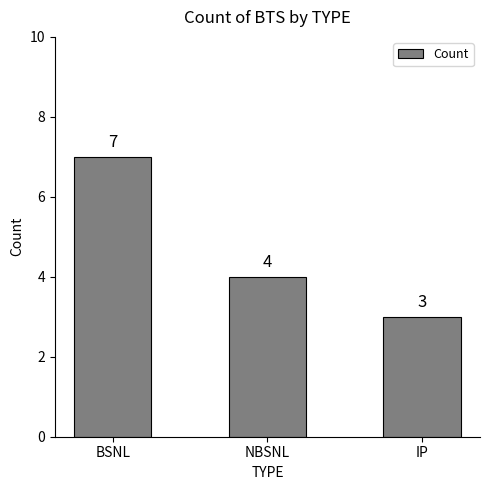

Which has a higher value, NBSNL or IP?

NBSNL